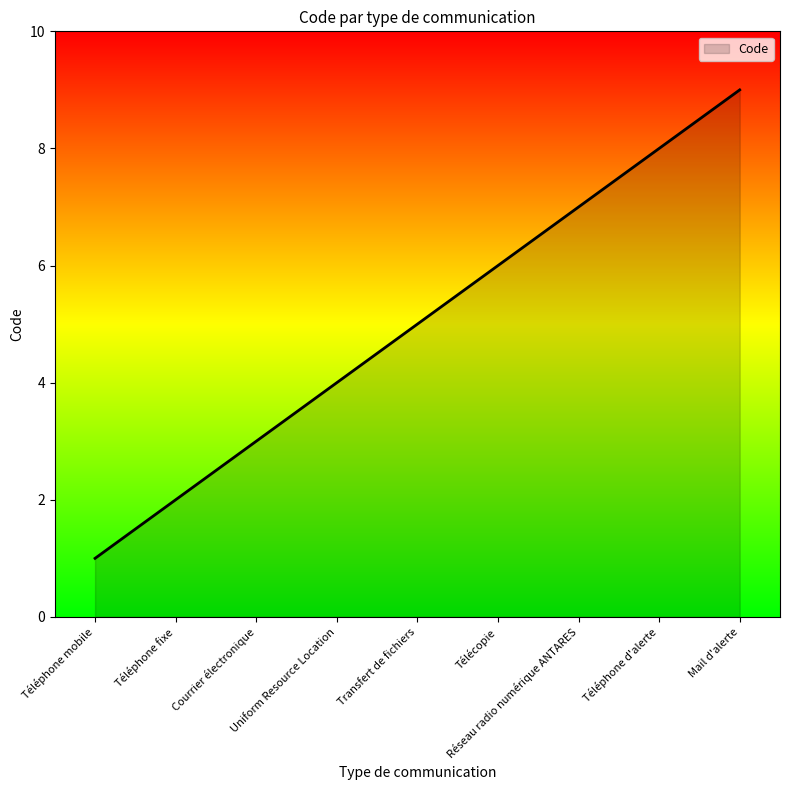

What is the difference between the maximum and second lowest values?

7